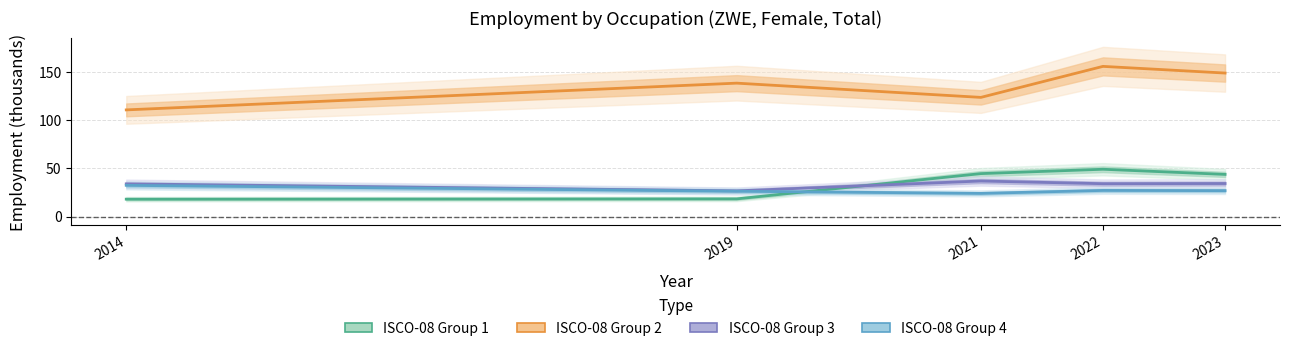

At which label is ocu_isco08_2 closest to 133?

2019